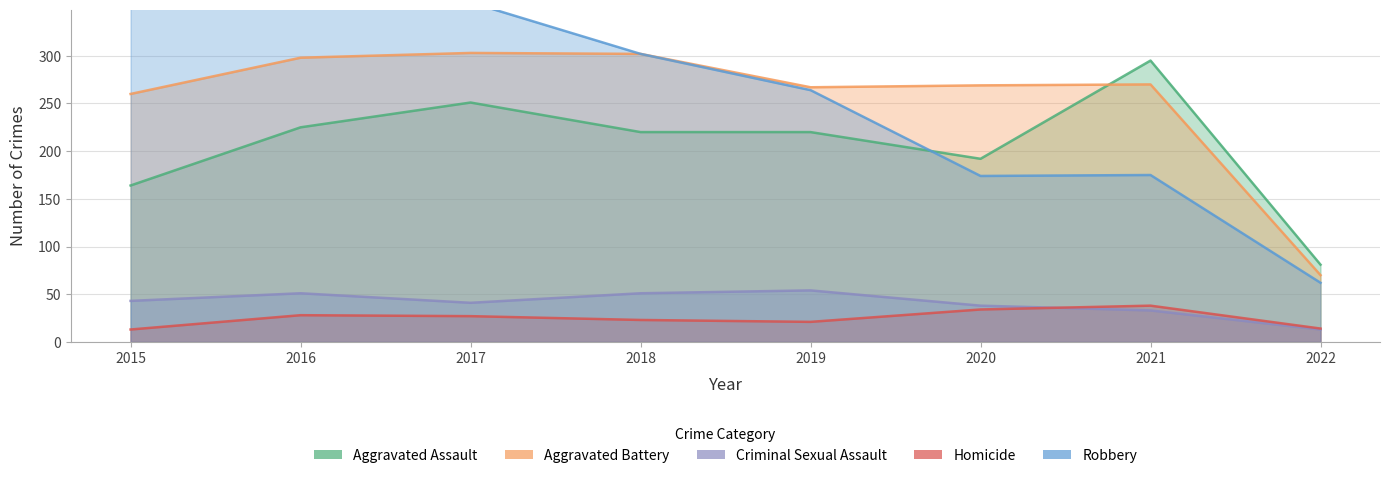

Reading left to right, what are all the values shown in this chart?

Aggravated Assault: 2015=164	2016=225	2017=251	2018=220	2019=220	2020=192	2021=295	2022=81
Aggravated Battery: 2015=260	2016=298	2017=303	2018=302	2019=267	2020=269	2021=270	2022=70
Criminal Sexual Assault: 2015=43	2016=51	2017=41	2018=51	2019=54	2020=38	2021=33	2022=13
Homicide: 2015=13	2016=28	2017=27	2018=23	2019=21	2020=34	2021=38	2022=14
Robbery: 2015=372	2016=381	2017=356	2018=302	2019=264	2020=174	2021=175	2022=62